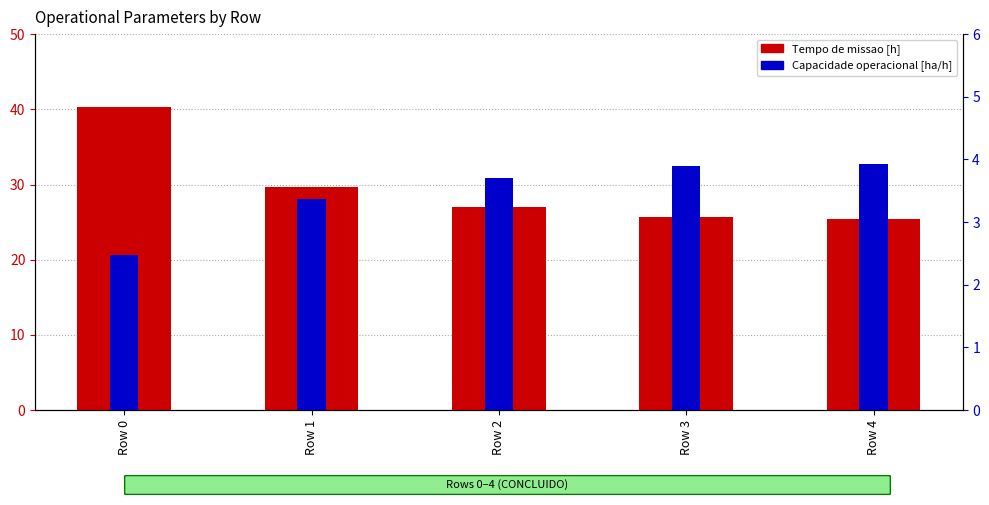

Rank the series by their maximum value, from lowest to highest.

Capacidade operacional [ha/h], Tempo de missao [h]